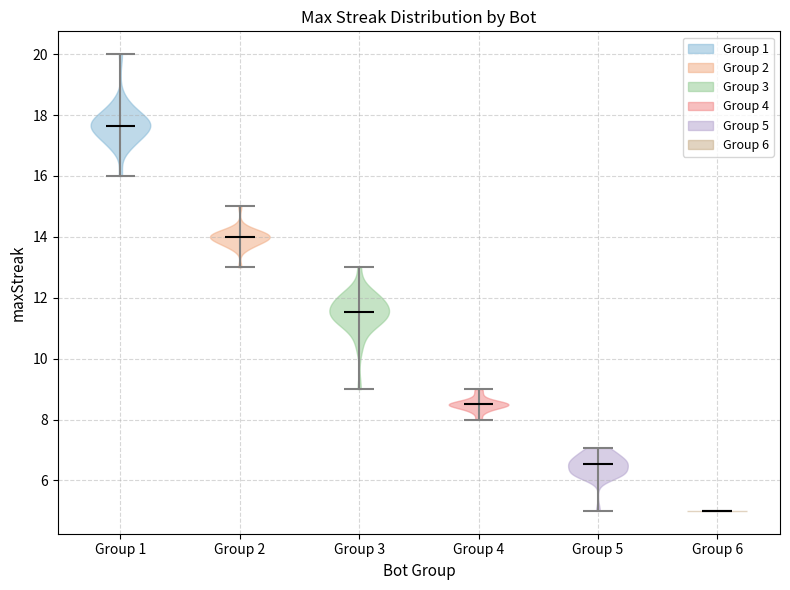

What is the lowest point the violin for Group 6 reaches on the y-axis? The values are not printed on the chart, so give them approximately, as read against the axis.

5.0